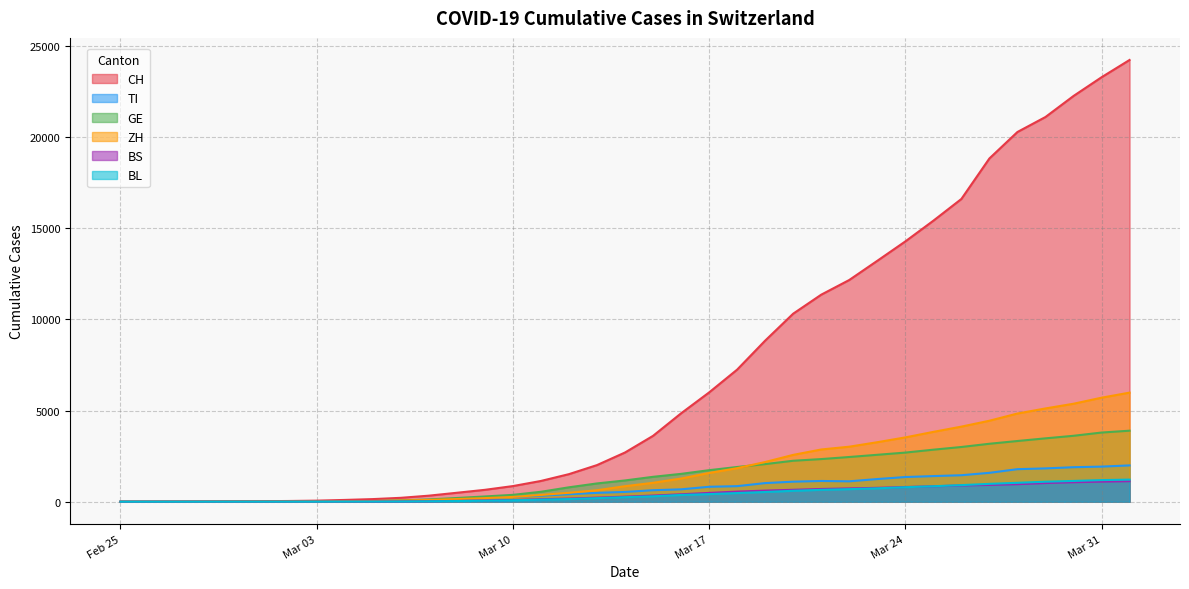

The value of CH at Feb 25 is 0. True or false?

True